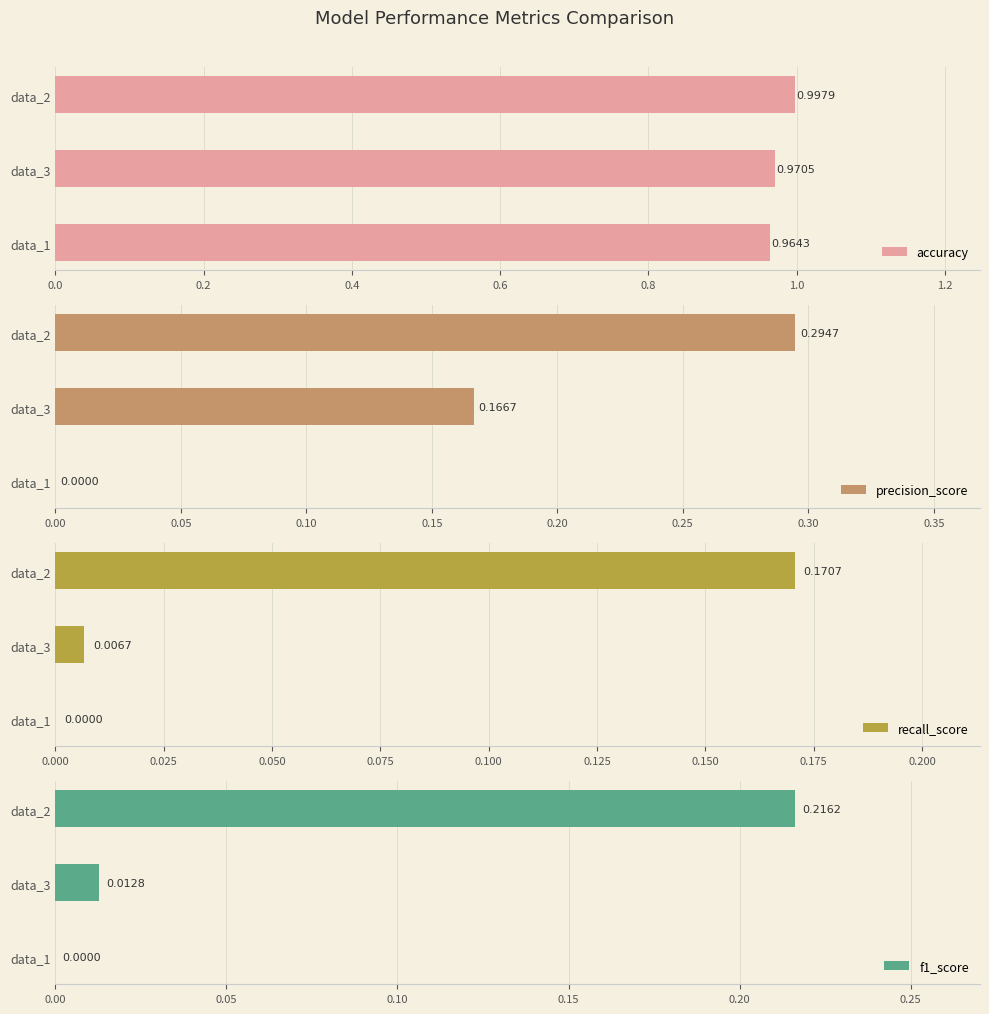

Which series has the largest range (max minus min)?

precision_score